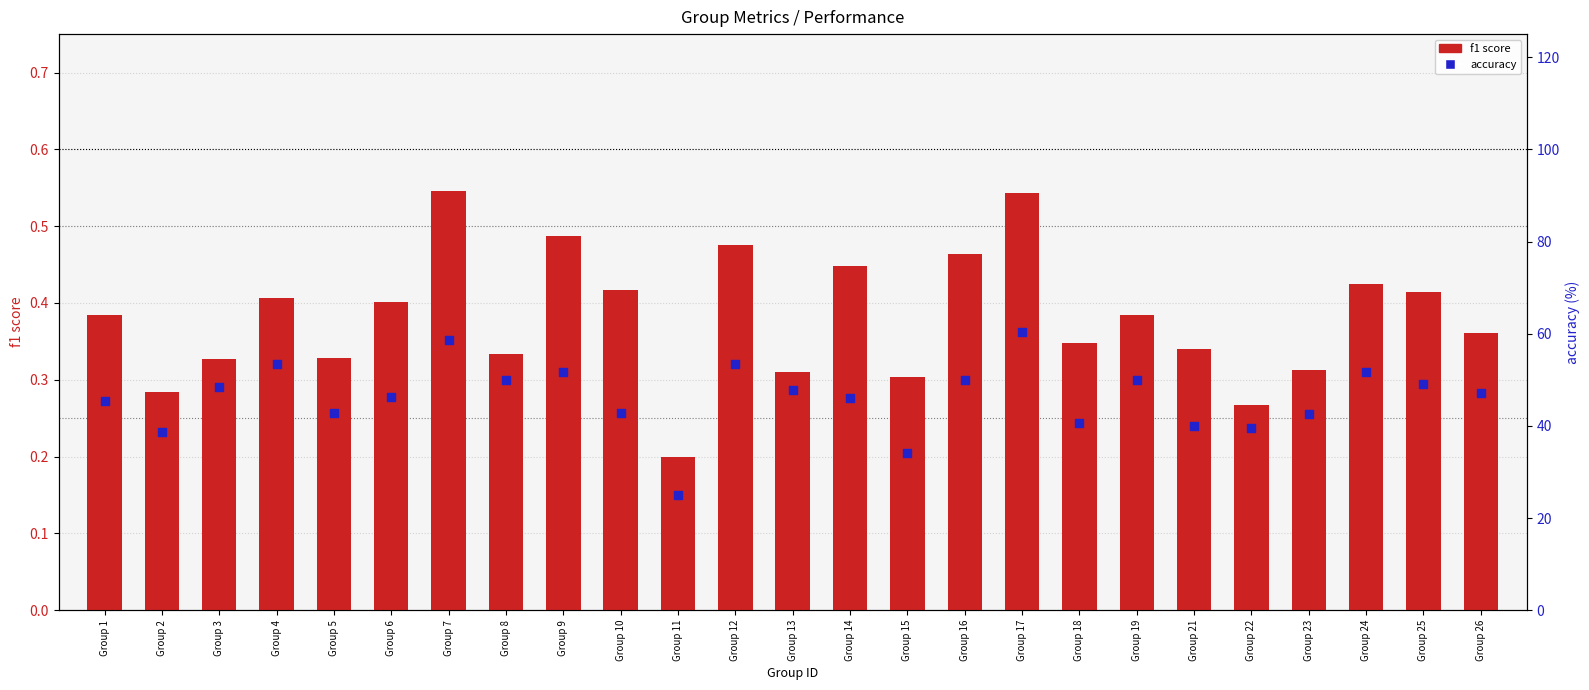

Which series contains the lowest Y value?

f1 score